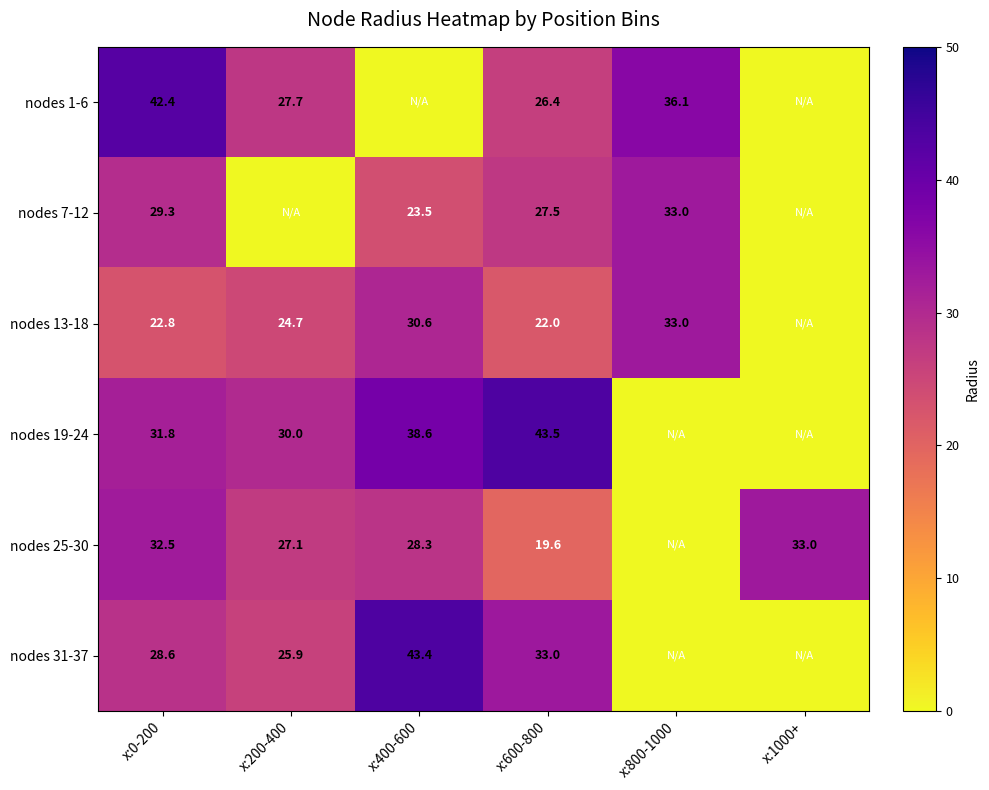

At how many categories does at least one series exceed 37?

3